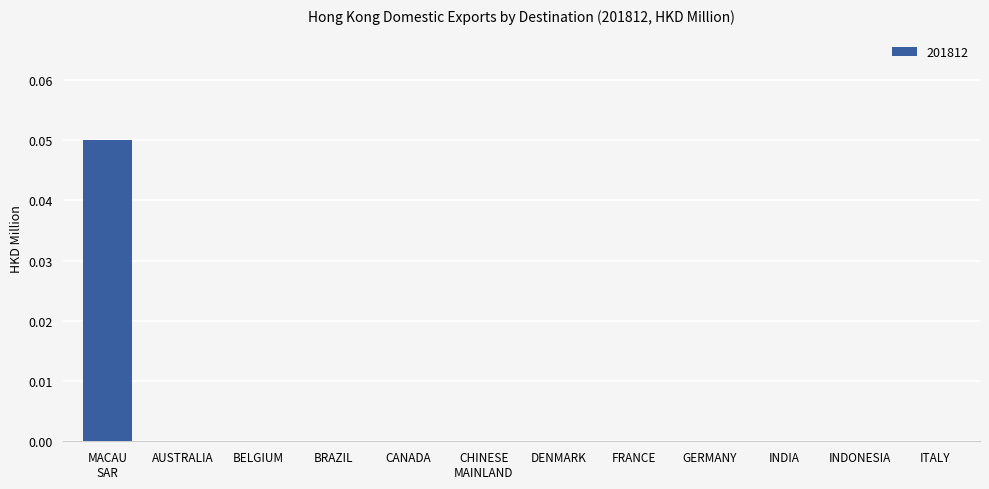

The chart shows a value of 0.0 at CANADA. True or false?

True